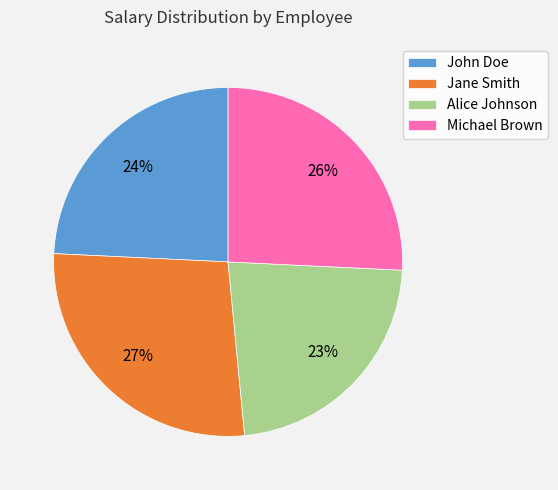

Does Alice Johnson represent more than half of the total?

No